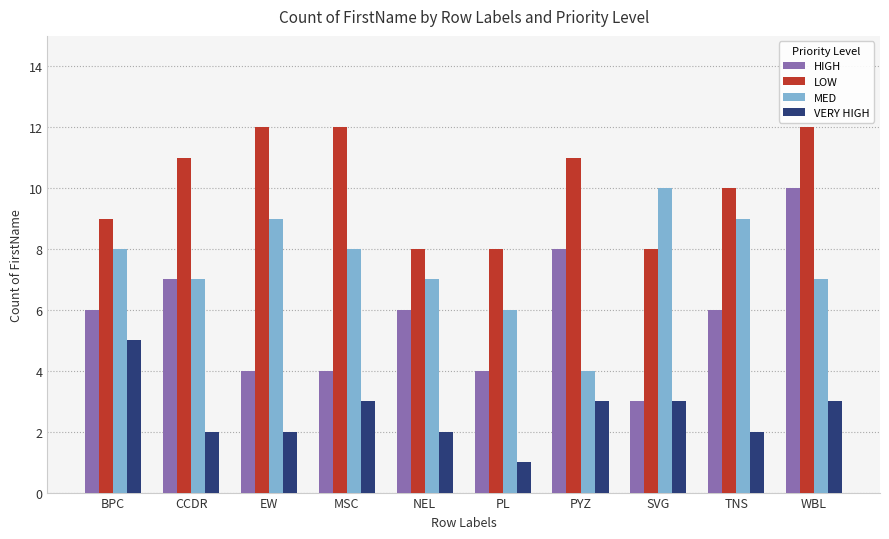

Which series has the largest total across all categories?

LOW